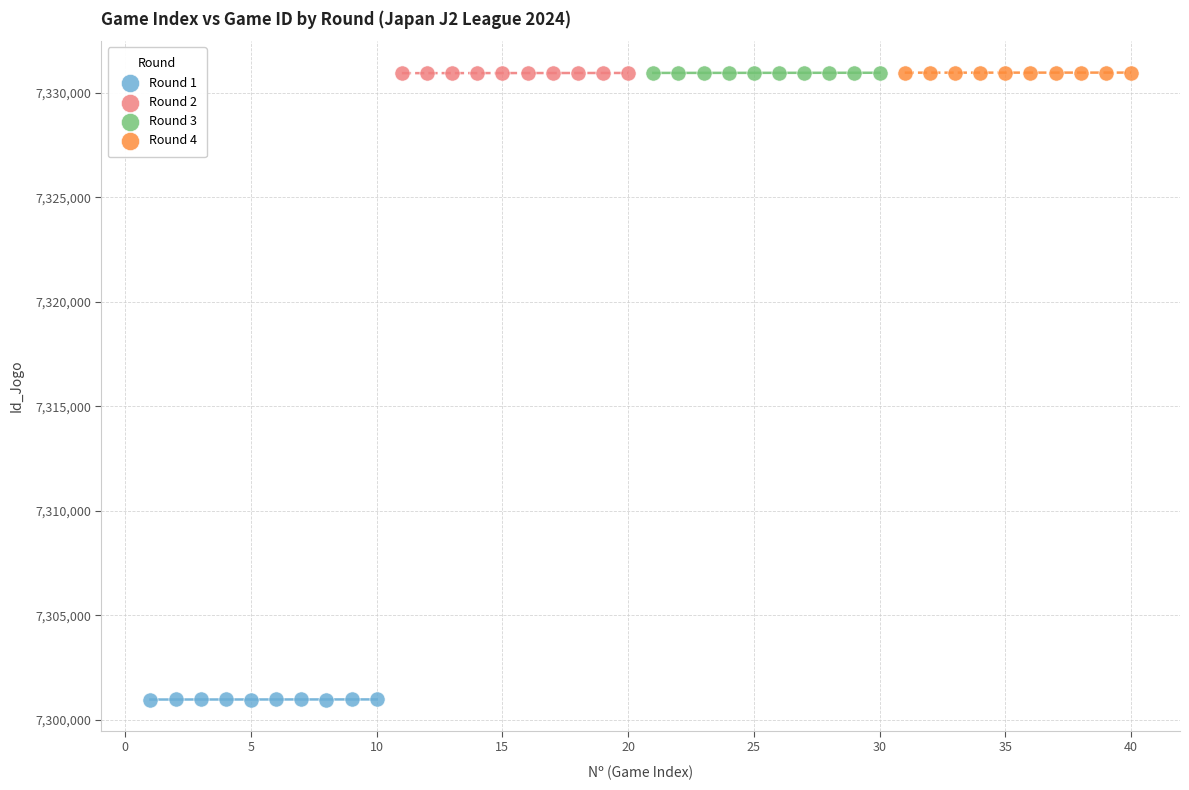

Which series contains the lowest Y value?

Round 1